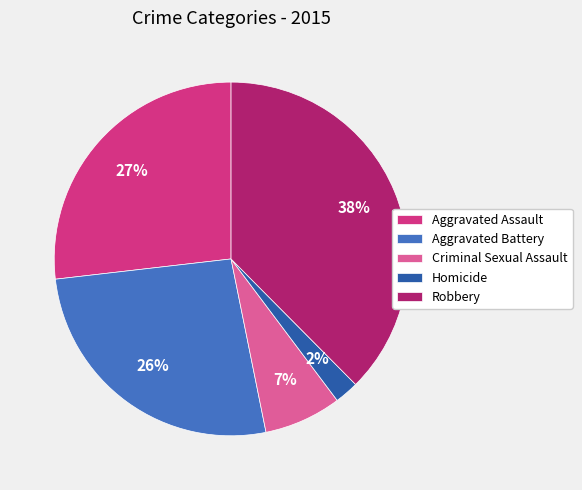

Does any single category account for the majority?

No